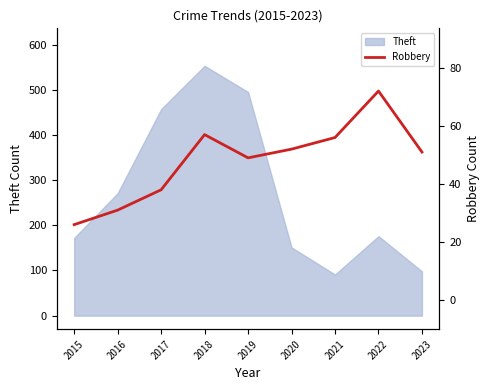

At which label does Theft reach its peak?

2018